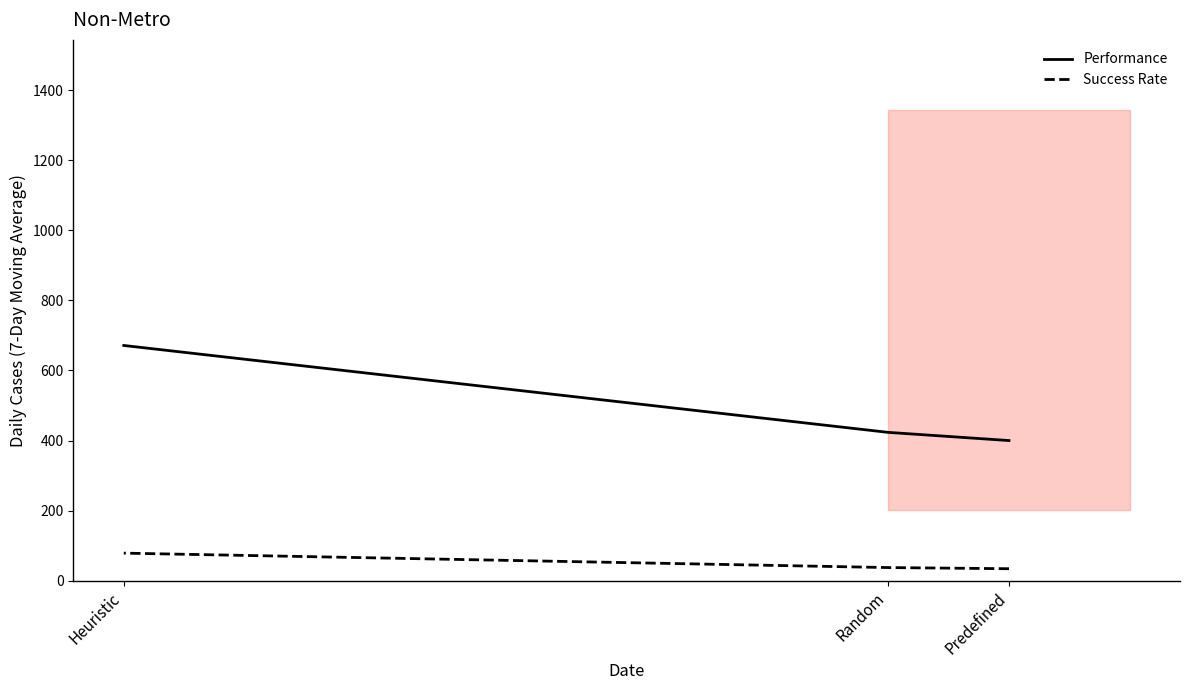

What is the difference between the maximum and minimum values in the Success Rate series?

44.5